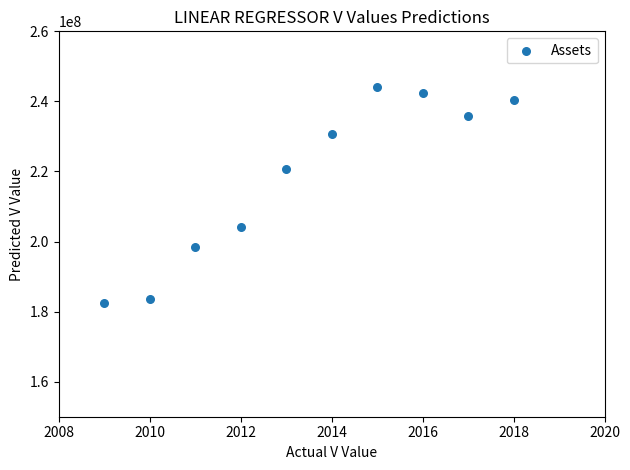

What is the average X value?

2014